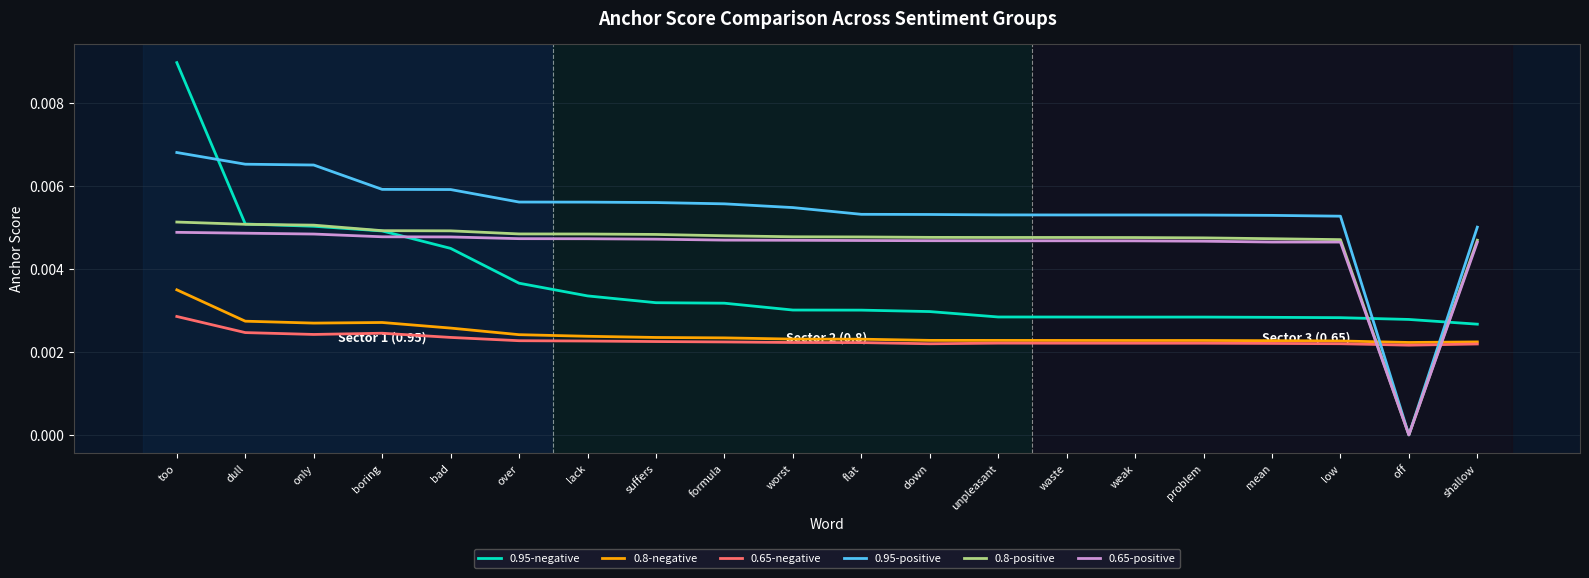

What position from the left is weak?

15